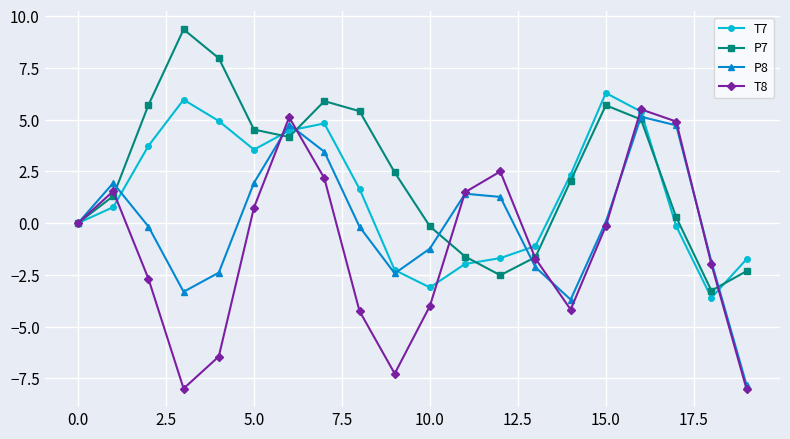

What is the value of the T7 point at the 20th from the left?

-1.7